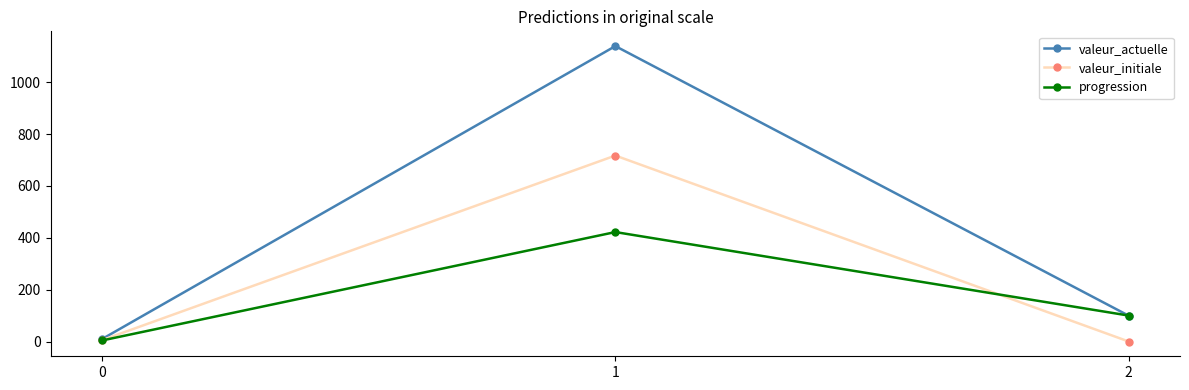

Which series has the largest range (max minus min)?

valeur_actuelle